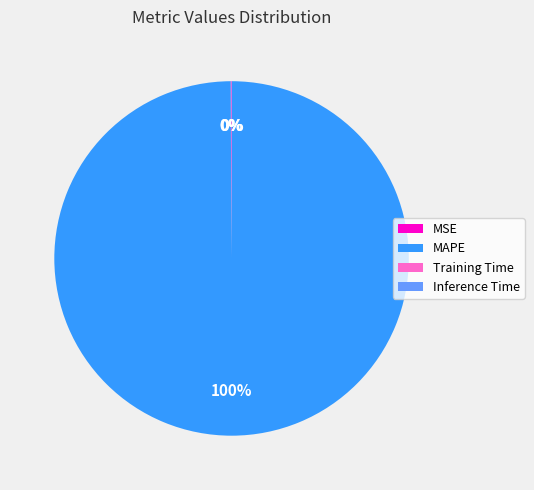

Is there any slice that represents more than half of the pie?

Yes